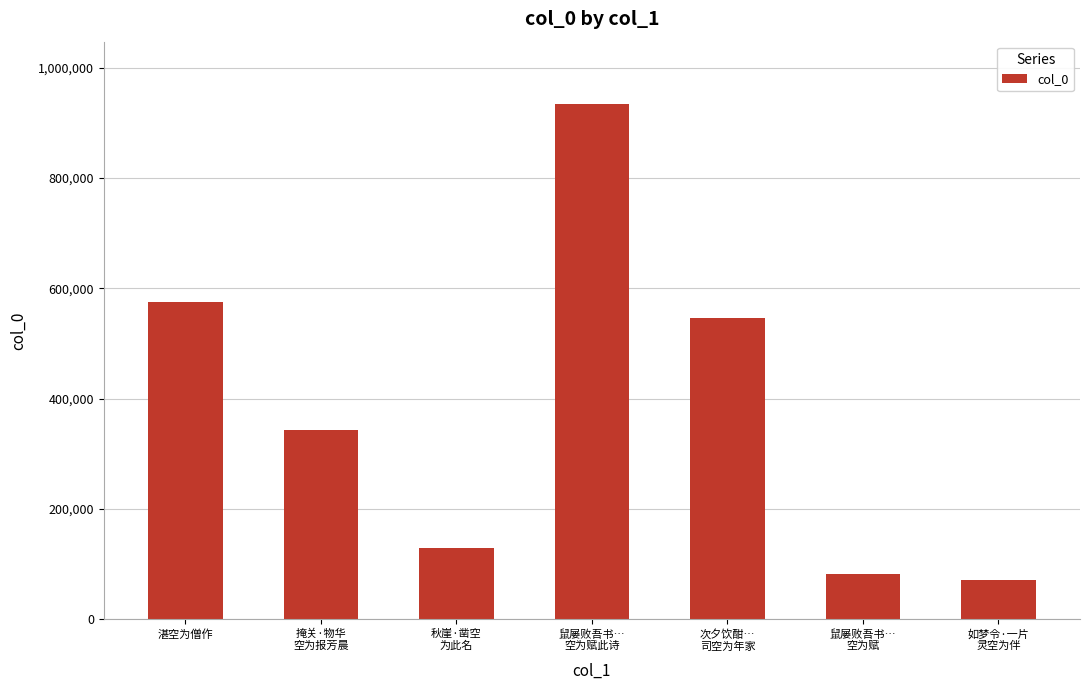

Which label corresponds to the largest value in the chart?

鼠屡败吾书…
空为赋此诗